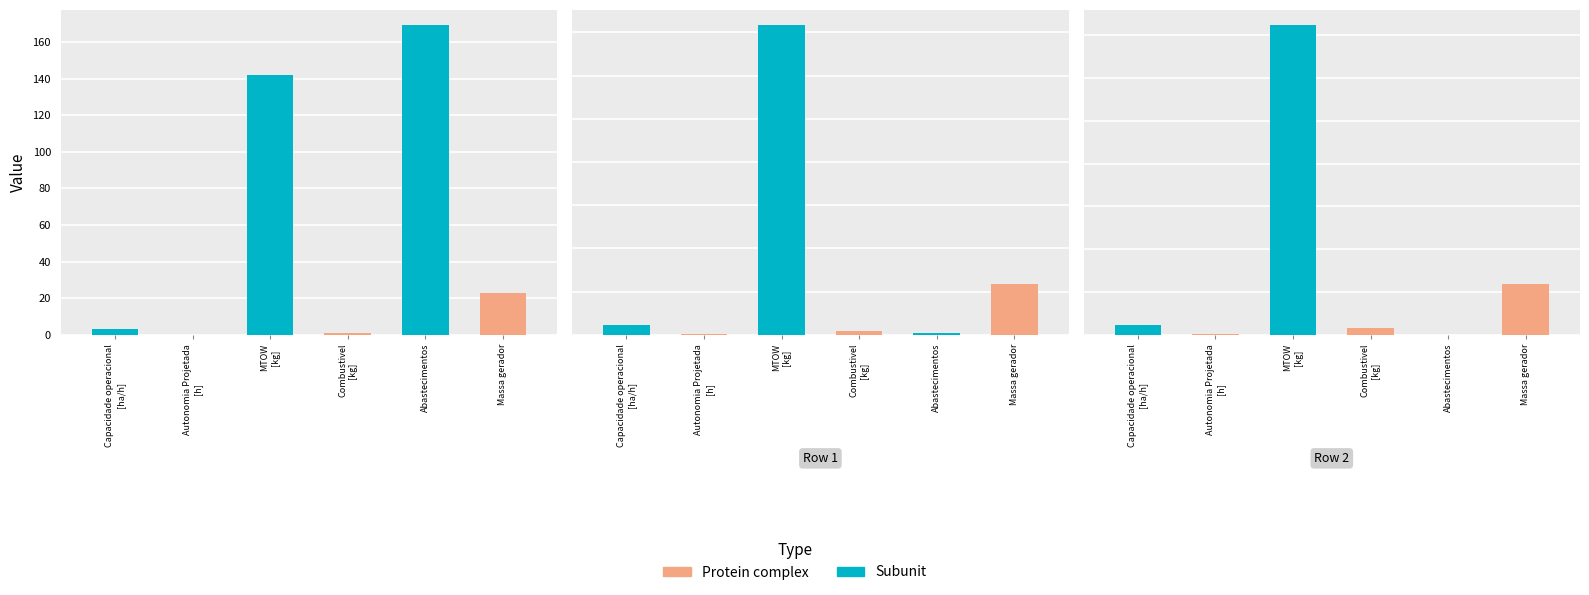

The value of Combustivel [kg] at 0 is 0.7. True or false?

False